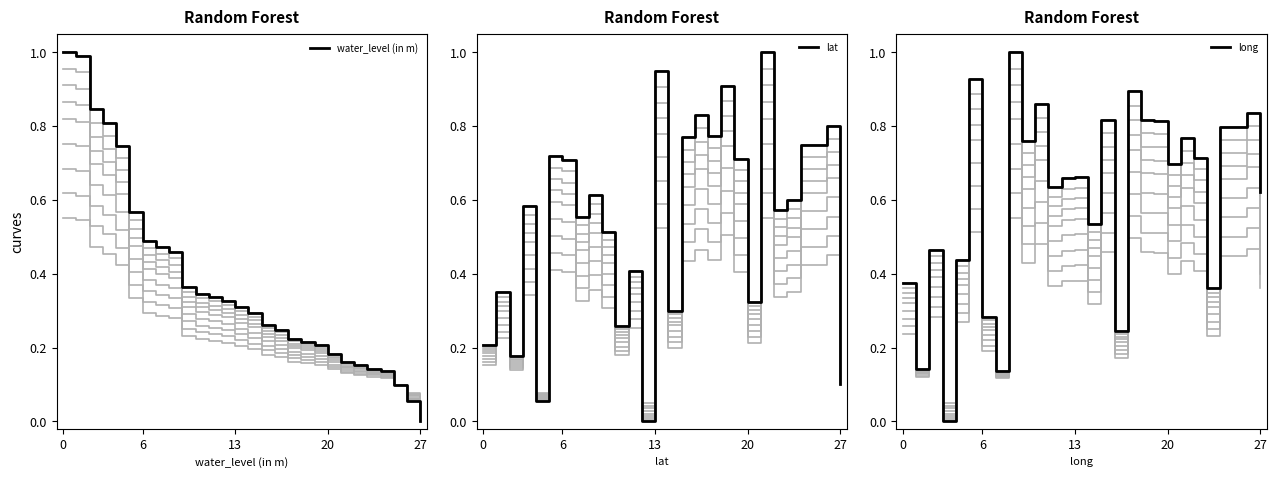

At which label does lat reach its peak?

21